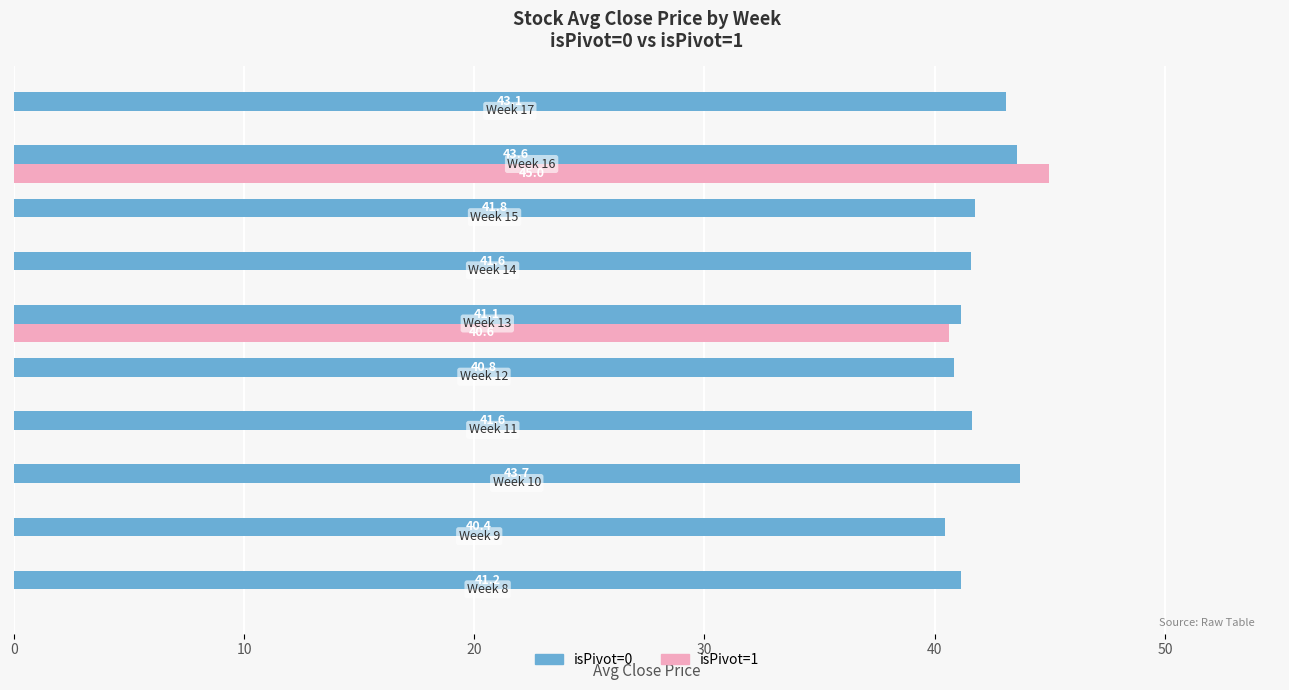

What is the sum of all isPivot=1 values?

85.6